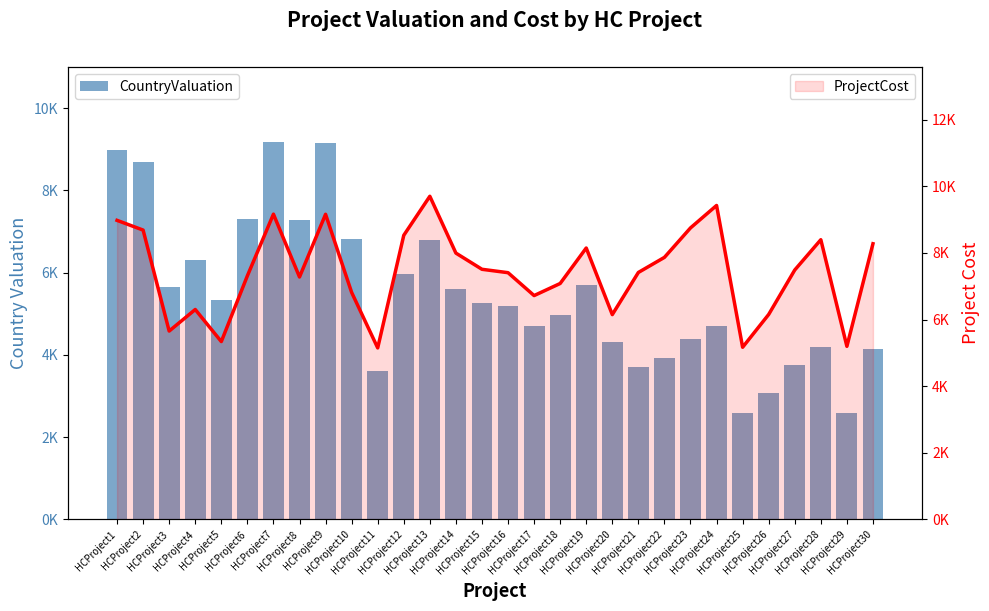

Is it true that CountryValuation equals 5970 at HCProject12?

True